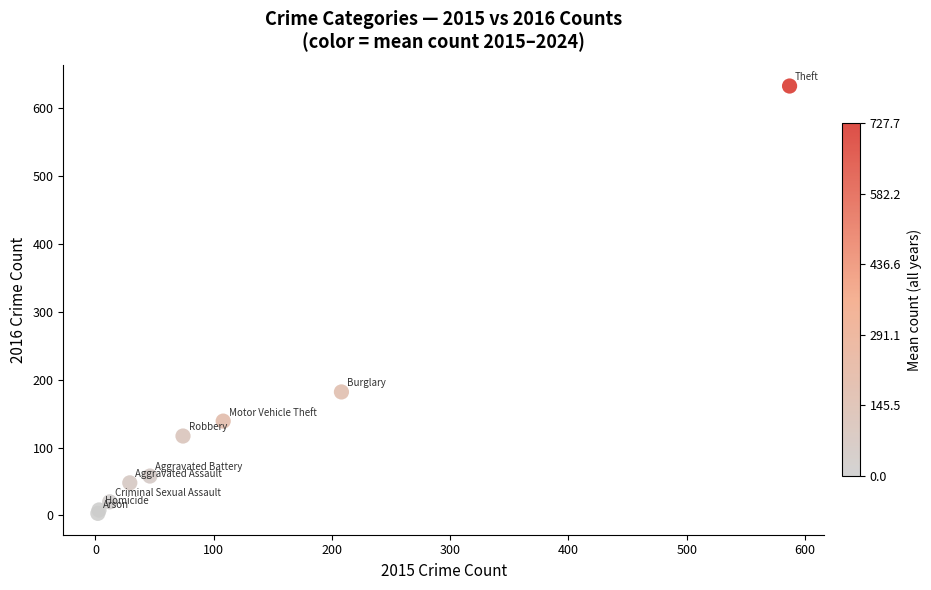

What Y value in the scatter plot is closest to 318?

182